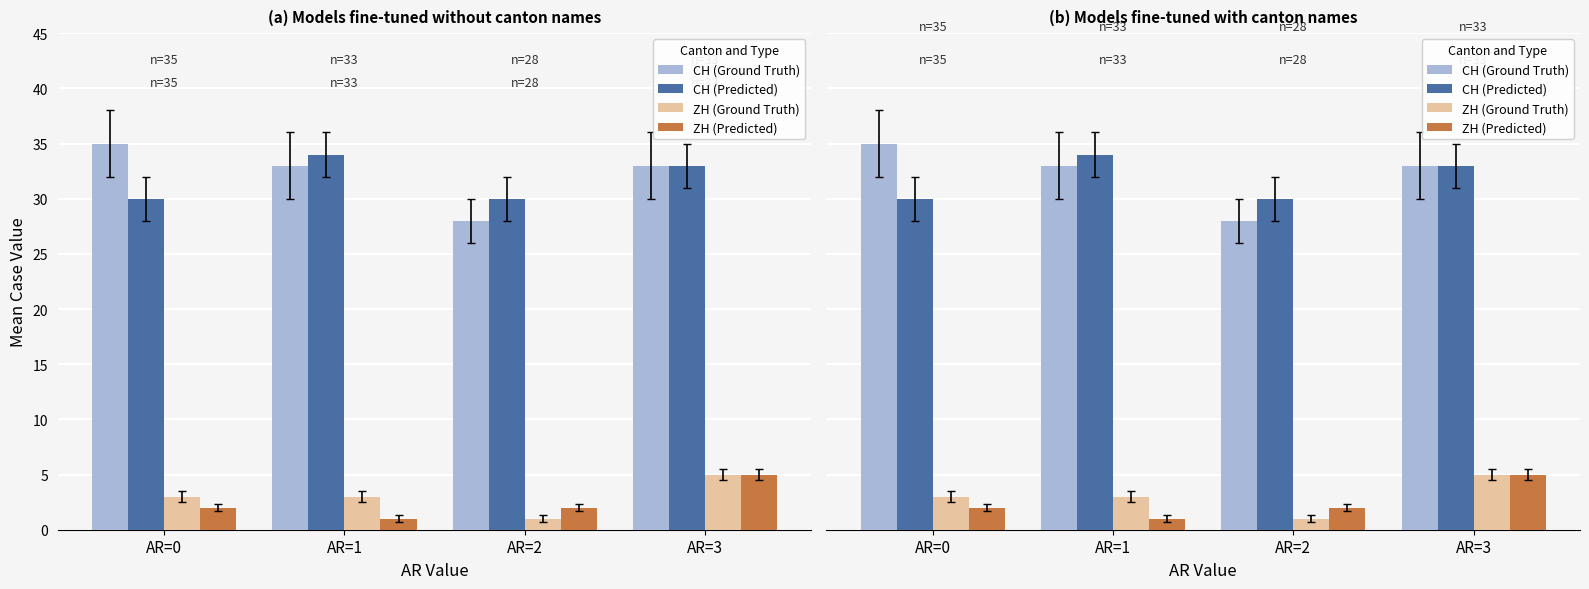

Is the value of ZH (Predicted) at AR=0 greater than the value of CH (Predicted) at AR=2?

No